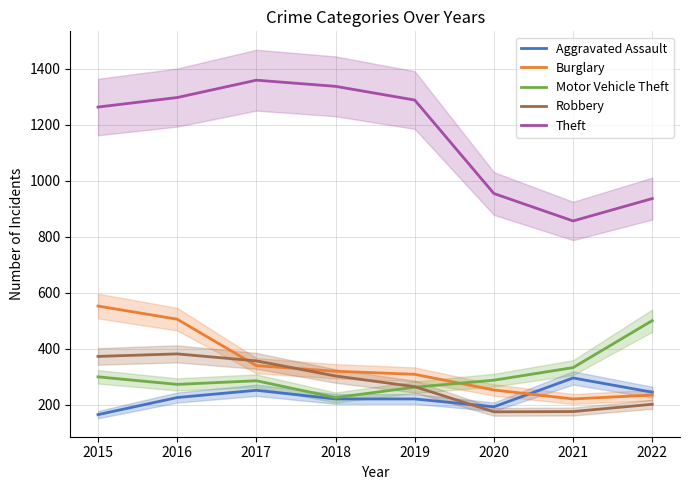

List the labels in order of Theft value, smallest first.

2021, 2022, 2020, 2015, 2019, 2016, 2018, 2017